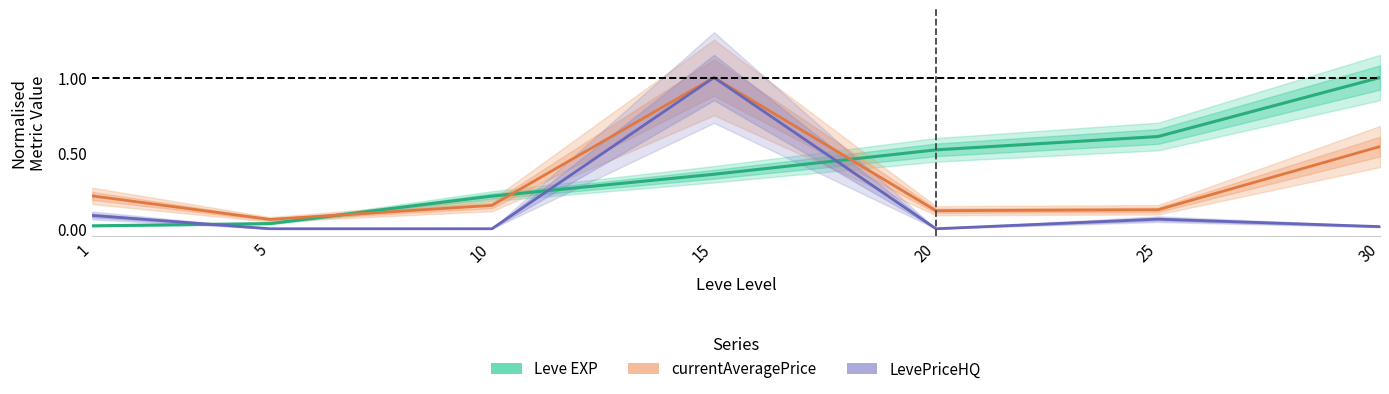

Reading left to right, extract all data points from this chart.

Leve EXP: 0.0	0.0	0.2	0.4	0.5	0.6	1.0
currentAveragePrice: 0.2	0.1	0.2	1.0	0.1	0.1	0.5
LevePriceHQ: 0.1	0.0	0.0	1.0	0.0	0.1	0.0